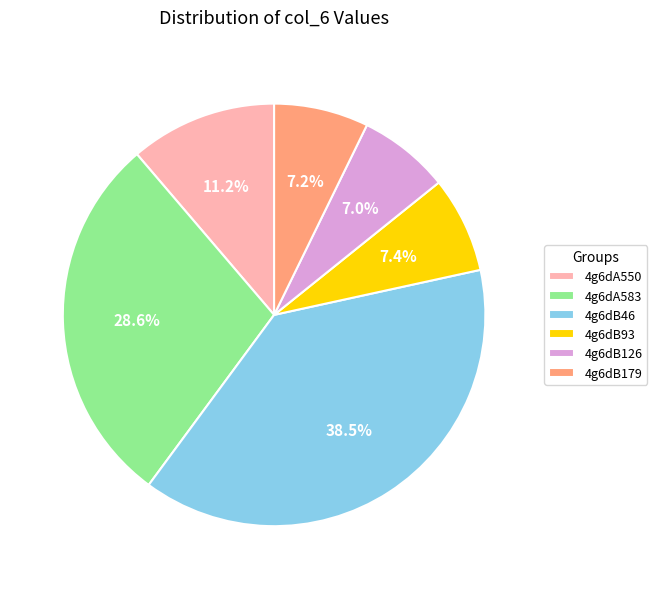

How much of the chart is everything except 4g6dB93?

92.6%